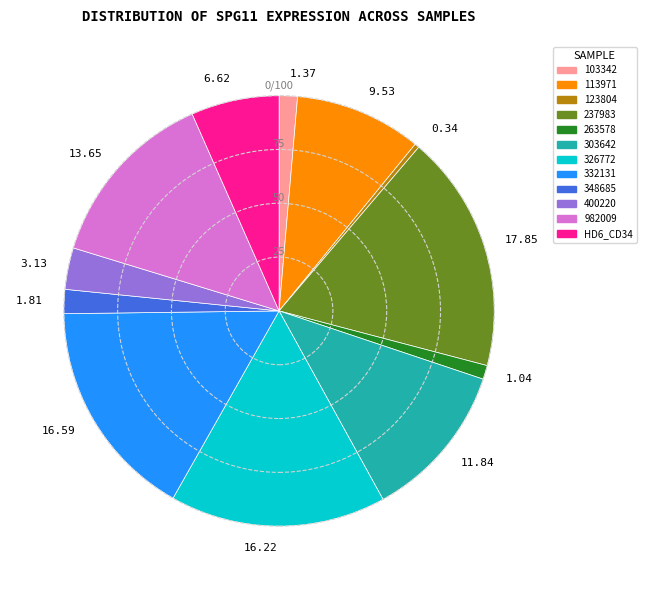

Which has a higher value, 11.84 or 3.13?

11.84